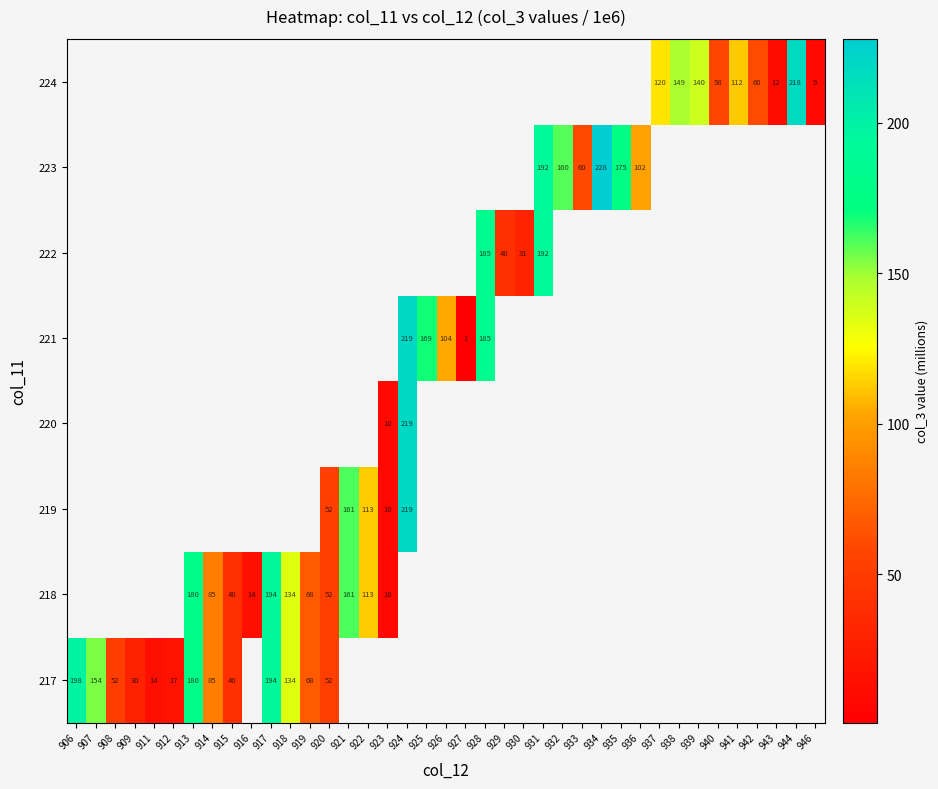

How many data points does each series have?

39